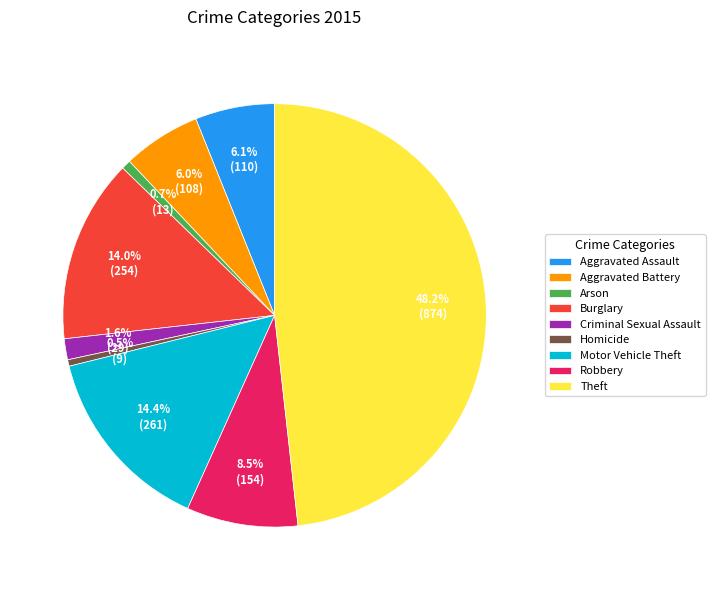

Which category has the biggest portion of the pie?

Theft